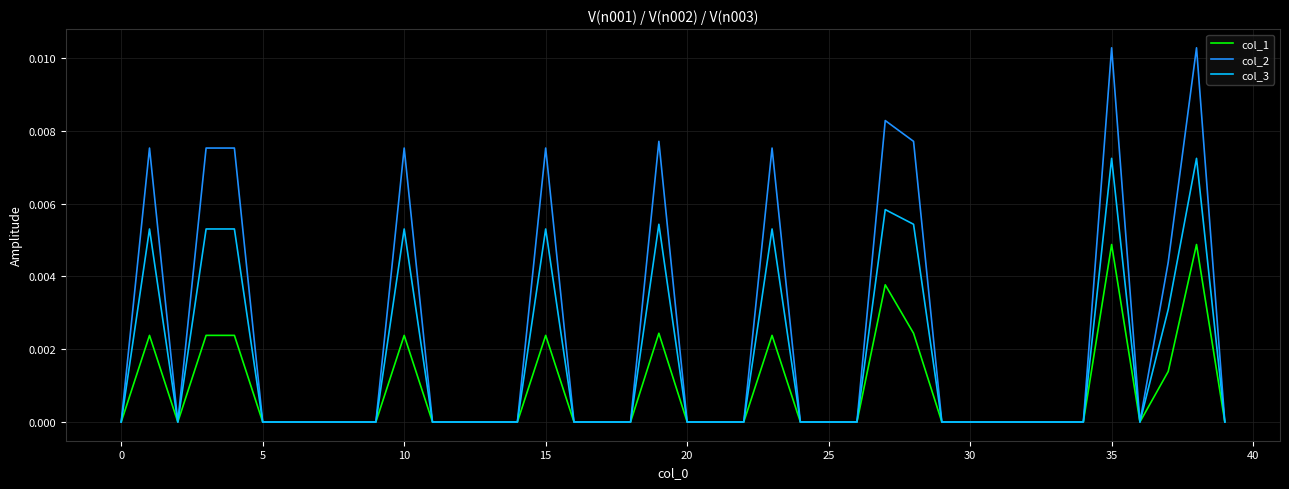

Which series has the largest total across all categories?

col_2